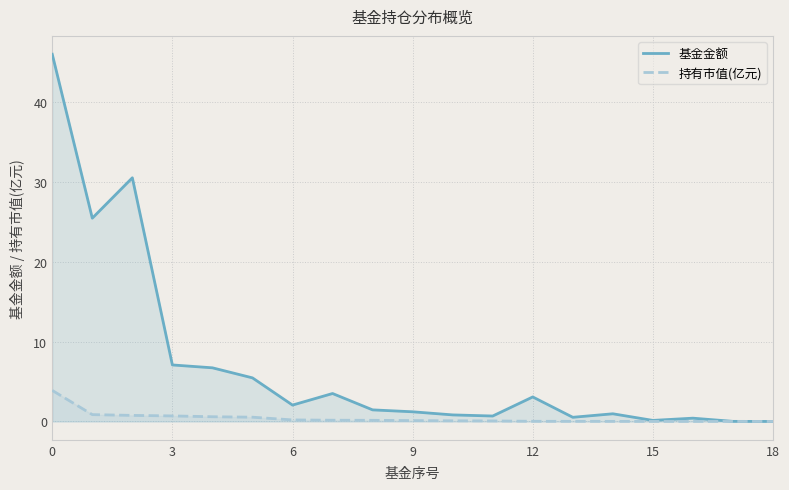

True or false: 持有市值(亿元) has more than 1 interior local peaks.

False